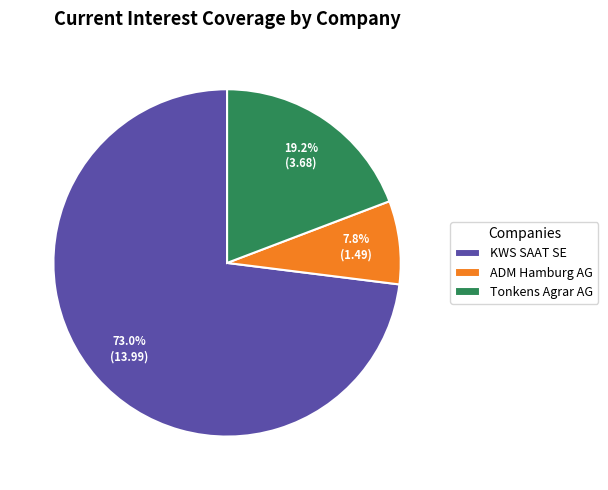

Is there any slice that represents more than half of the pie?

Yes